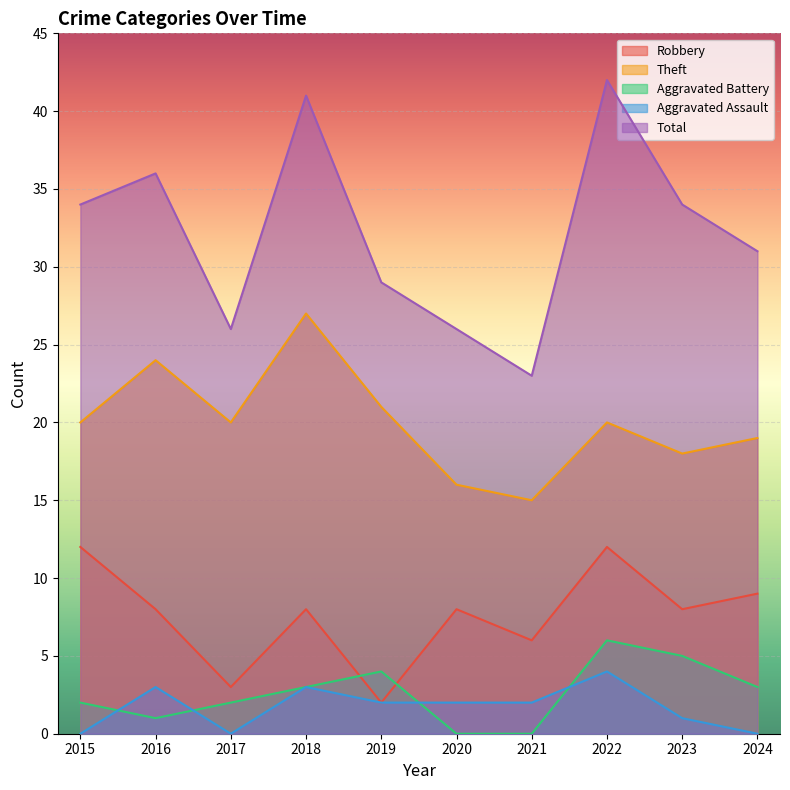

Which has a higher value, 2021 or 2023?

2023